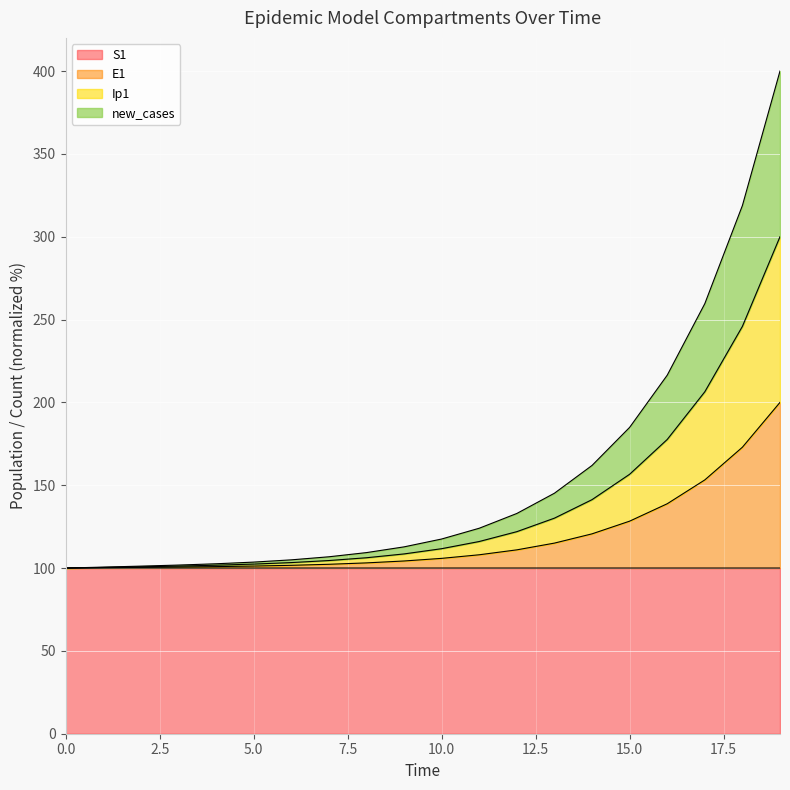

What are all the series names shown in the legend?

S1, E1, Ip1, new_cases